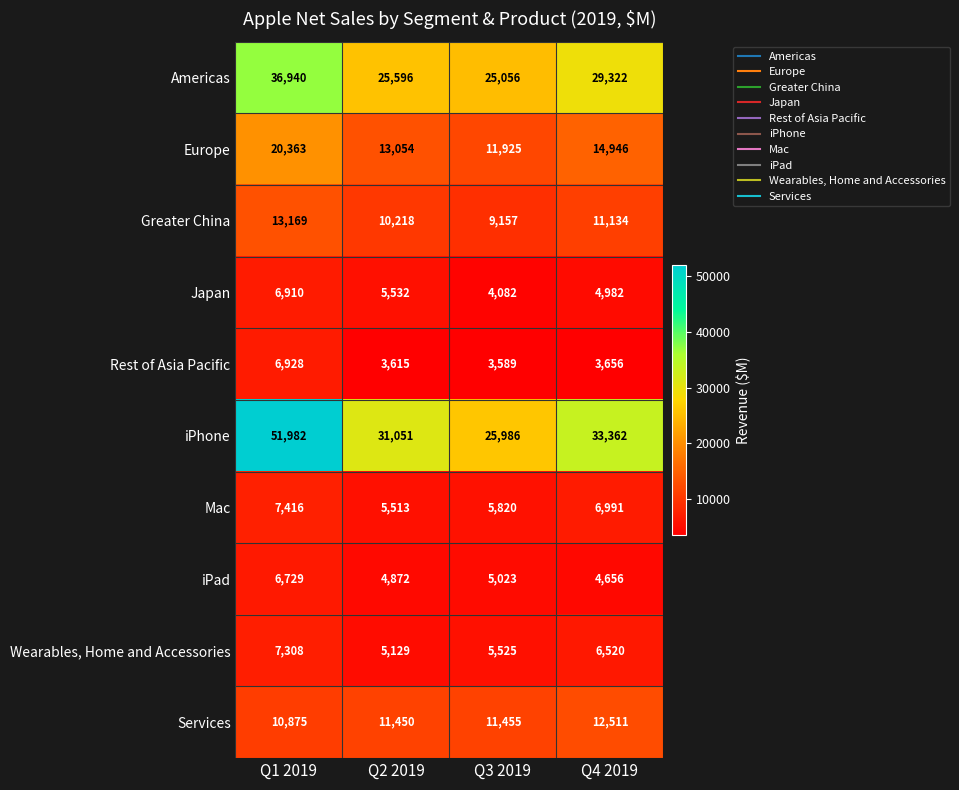

What is the highest value of the Rest of Asia Pacific series?

6928